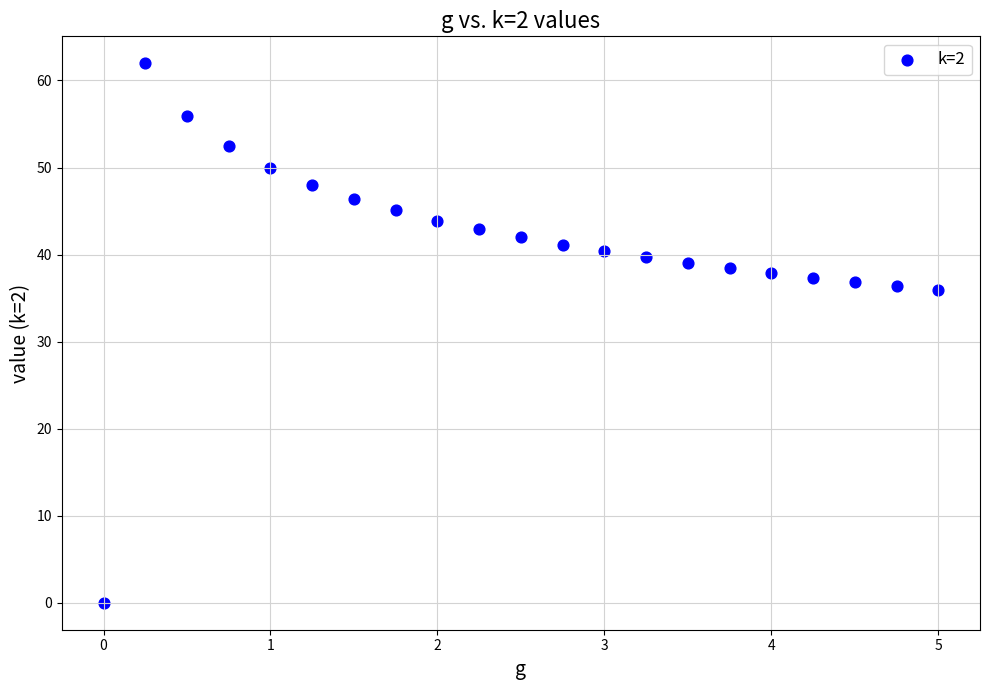

What is the range of Y values (max minus min)?

62.0